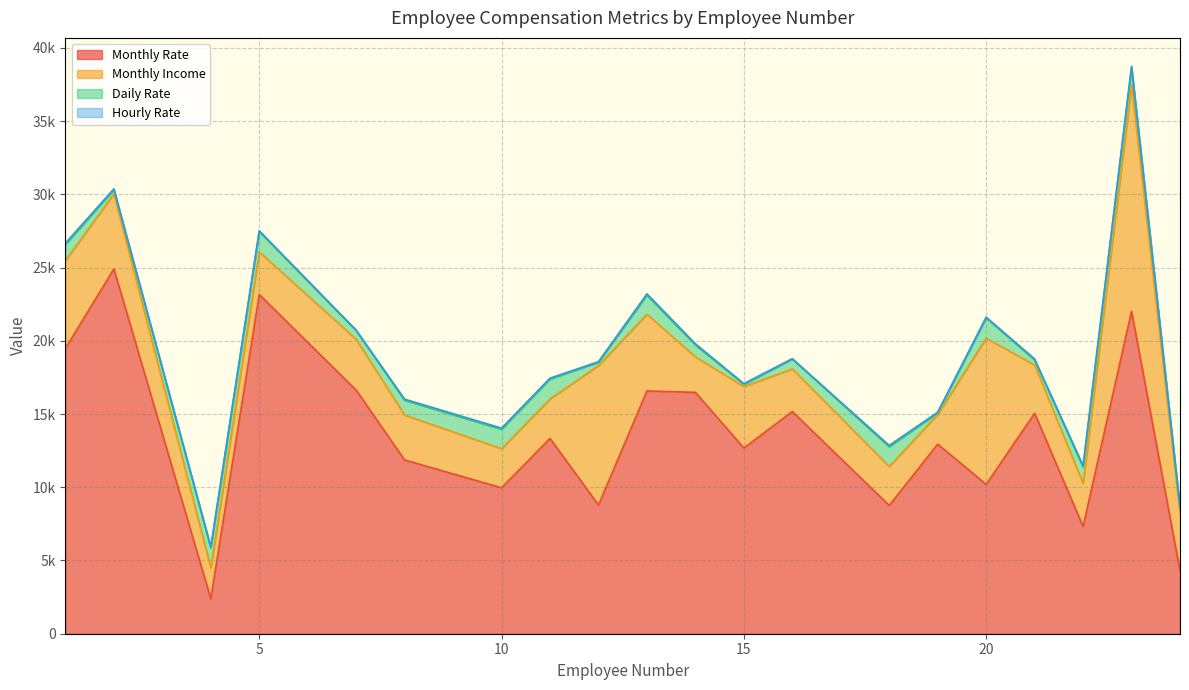

True or false: Monthly Income and Hourly Rate cross at least once.

False